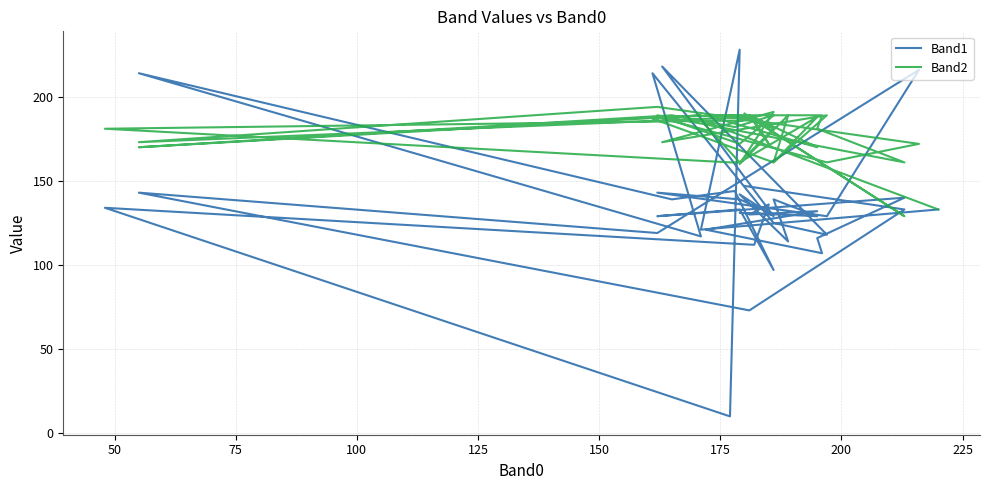

The value of Band2 at 30 is 295. True or false?

False